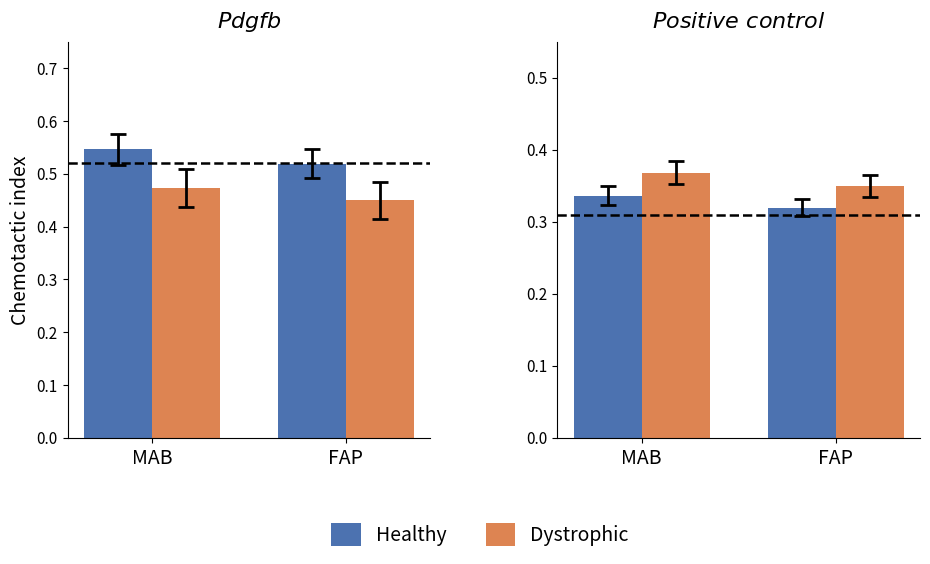

How many groups of bars are there?

2